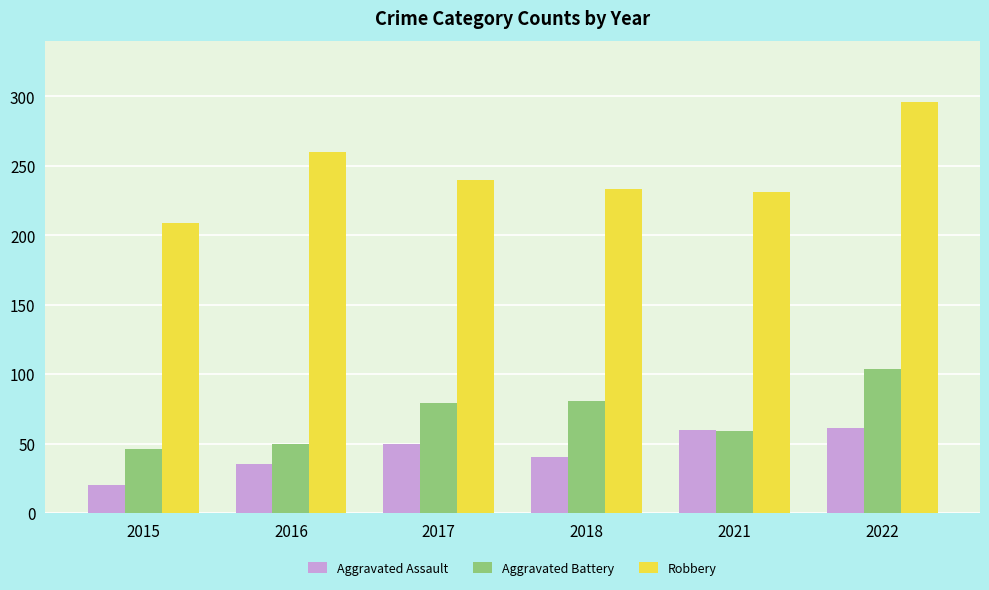

True or false: Aggravated Battery has a value of 15 at 2021.

False